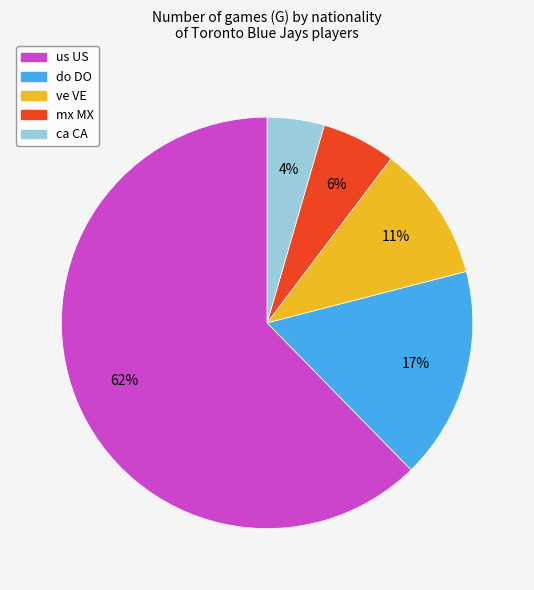

What is the smallest slice in the pie chart?

ca CA